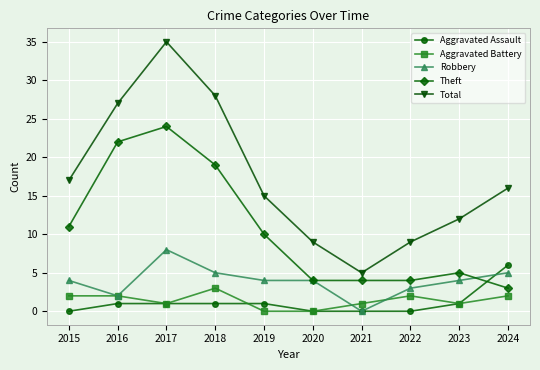

How many values in the Total series are below 16?

5